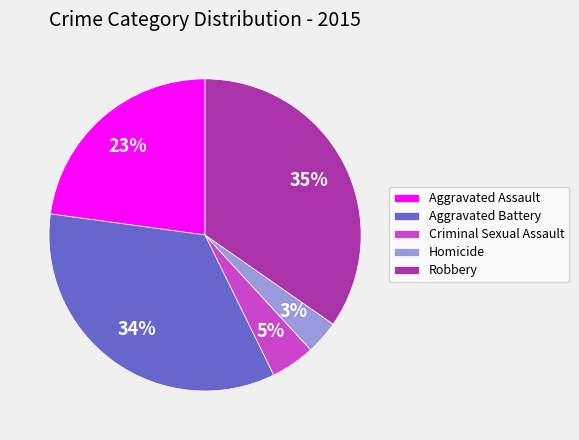

Combined, do Criminal Sexual Assault and Robbery account for over 50%?

No